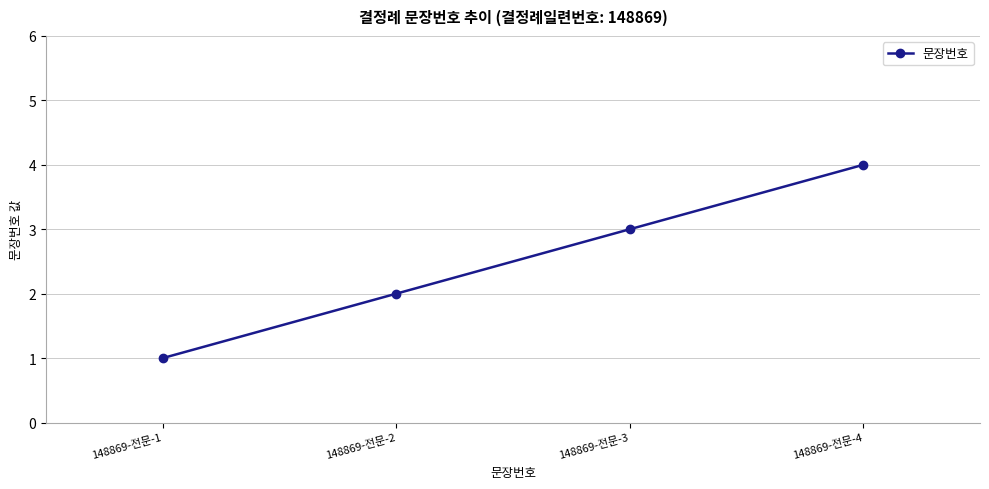

The value at 148869-전문-2 is 3. True or false?

False